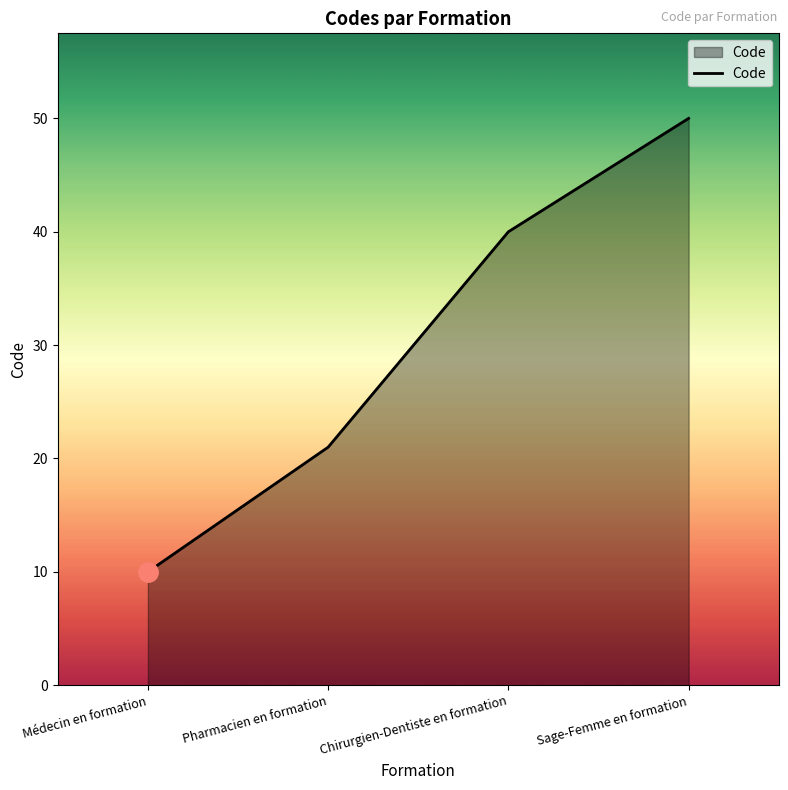

Rank the categories by value from highest to lowest.

Sage-Femme en formation, Chirurgien-Dentiste en formation, Pharmacien en formation, Médecin en formation